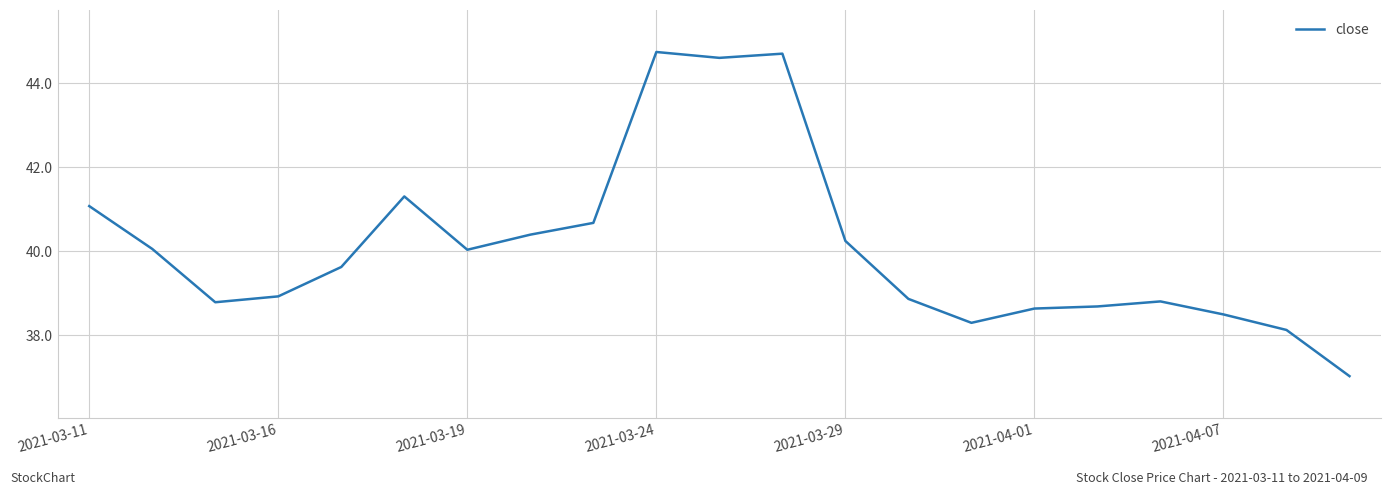

What is the maximum value shown in the chart?

44.7